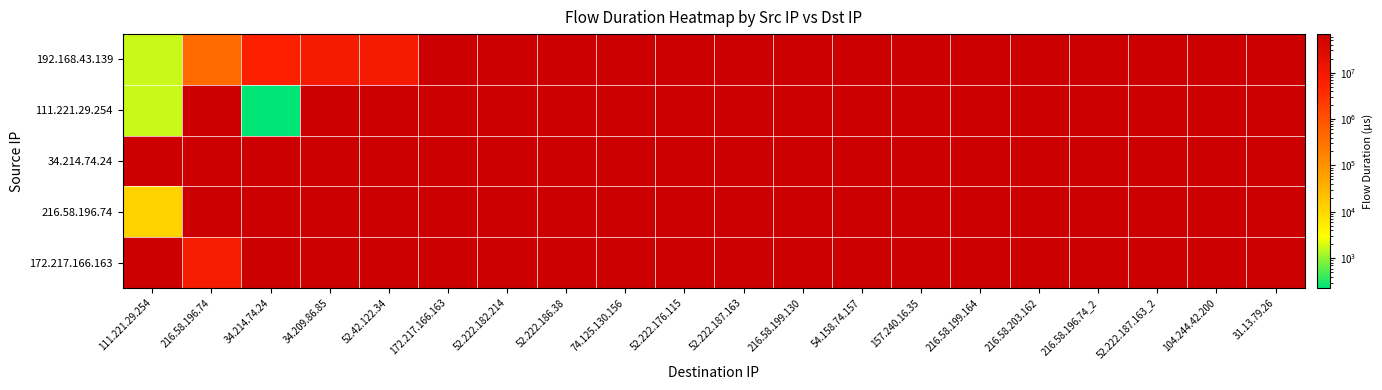

Which series changed the most between 52.222.182.214 and 52.222.187.163_2?

192.168.43.139